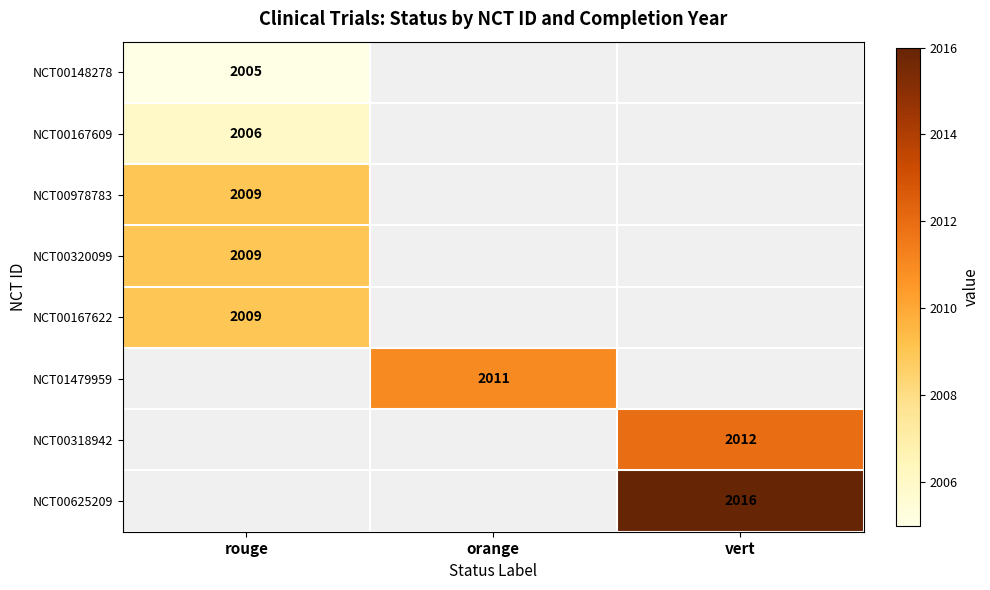

Which has a higher value, rouge or vert?

vert